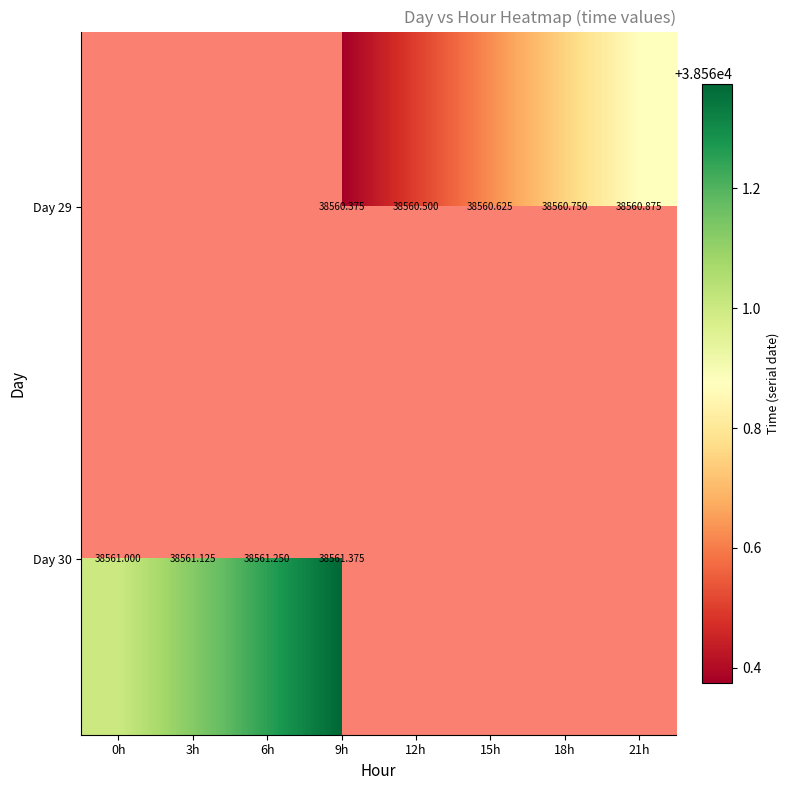

Which series changed the most between 3h and 6h?

Day 30